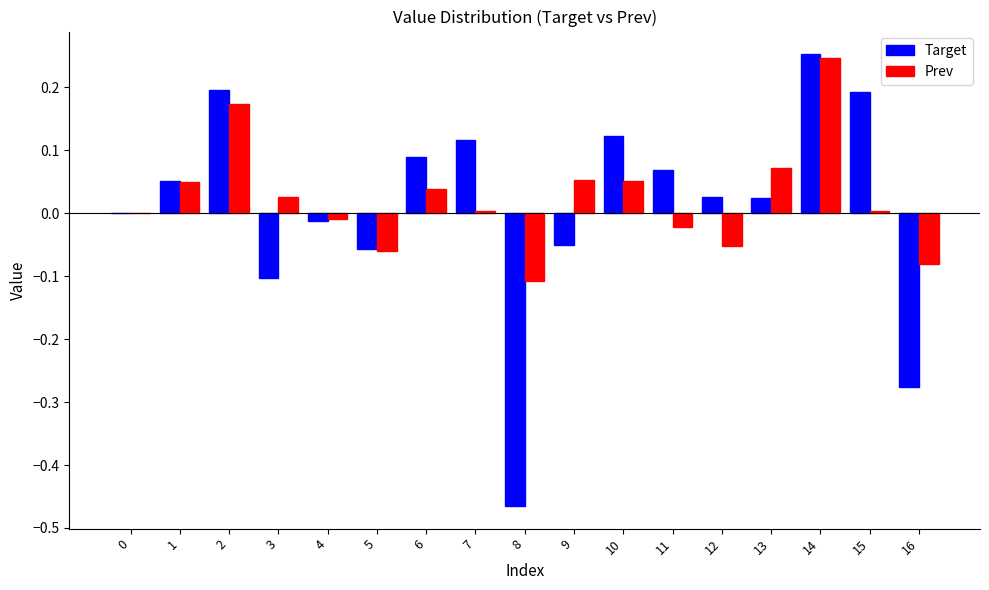

At which category does the chart reach its peak across all series?

14